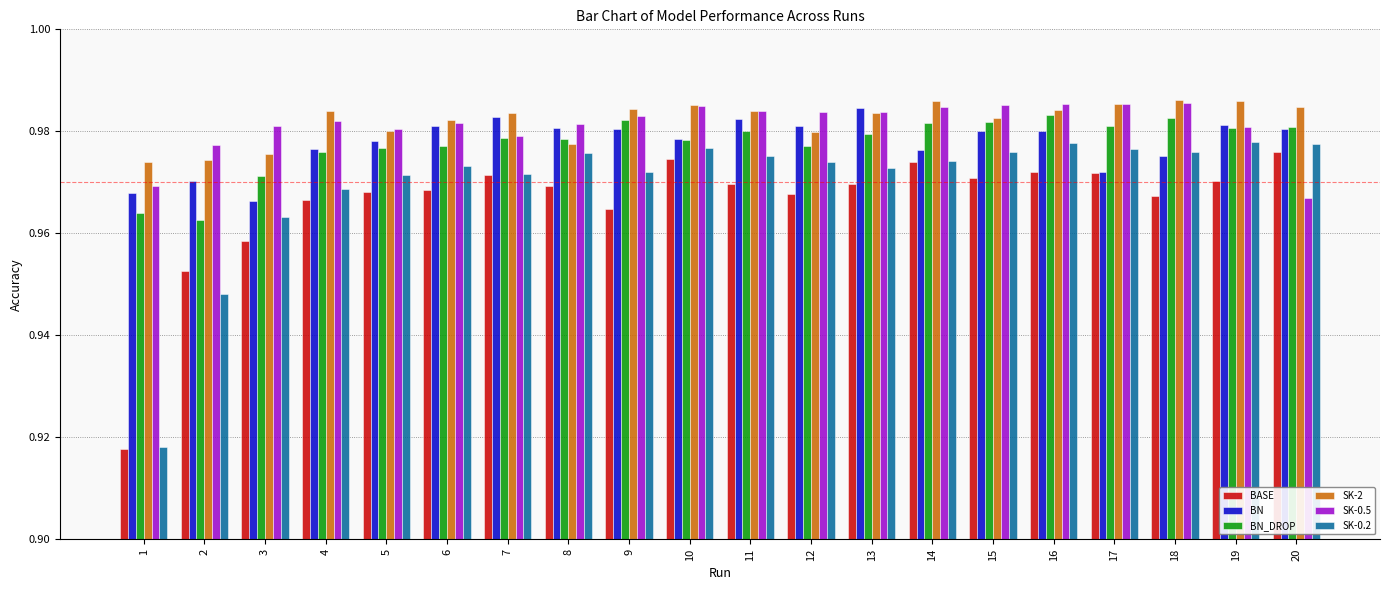

What is the sum of the BASE values at 5 and 3?

1.9